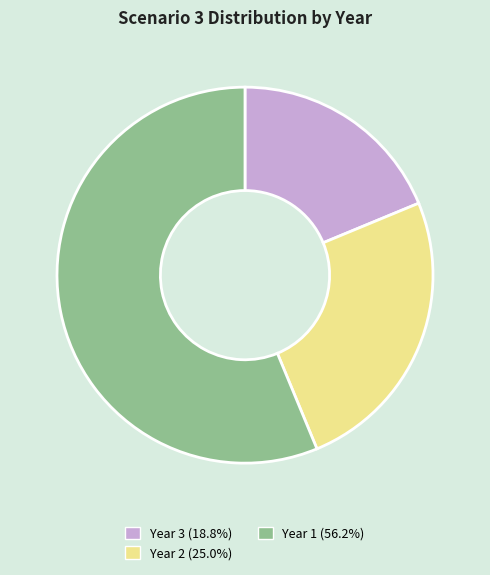

Is there a majority slice in this chart?

Yes